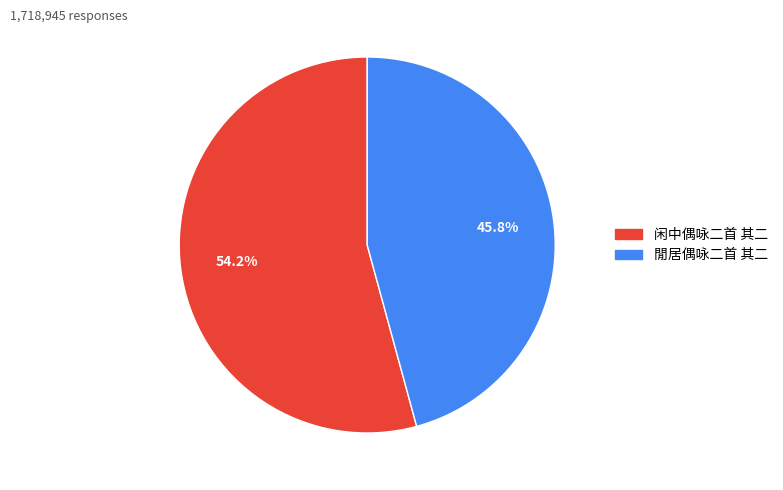

How many slices are in this pie chart?

2